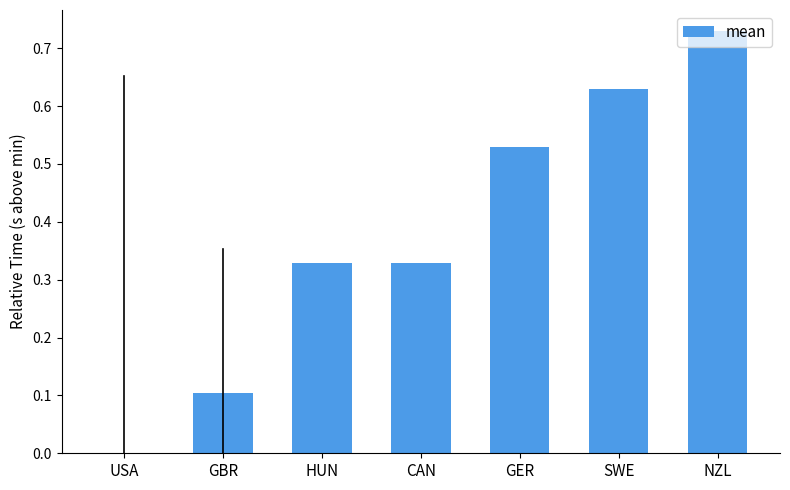

How many series are shown in this chart?

1